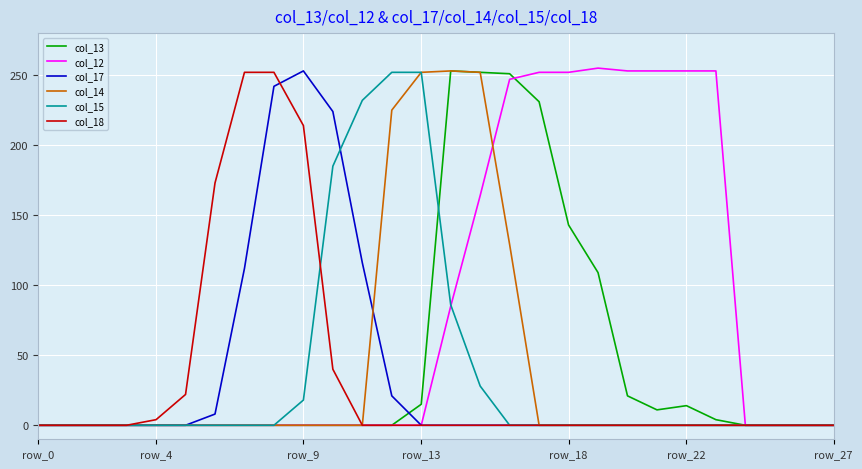

Which series has the largest total across all categories?

col_12